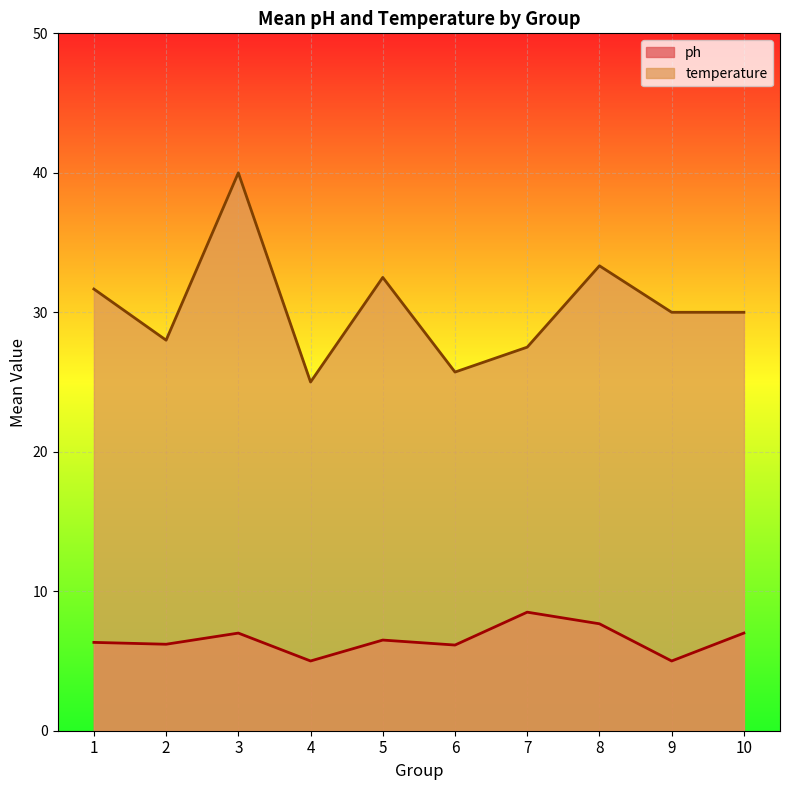

True or false: ph and temperature cross at least once.

False